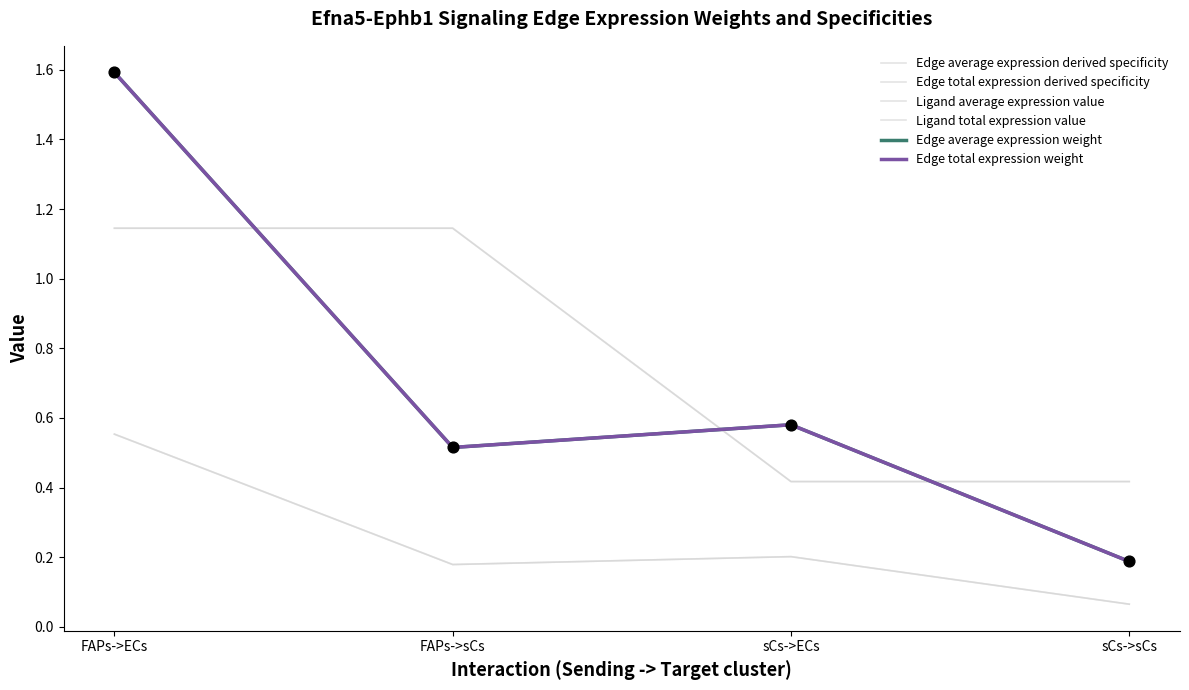

Is this an area chart (filled region under the line)?

No